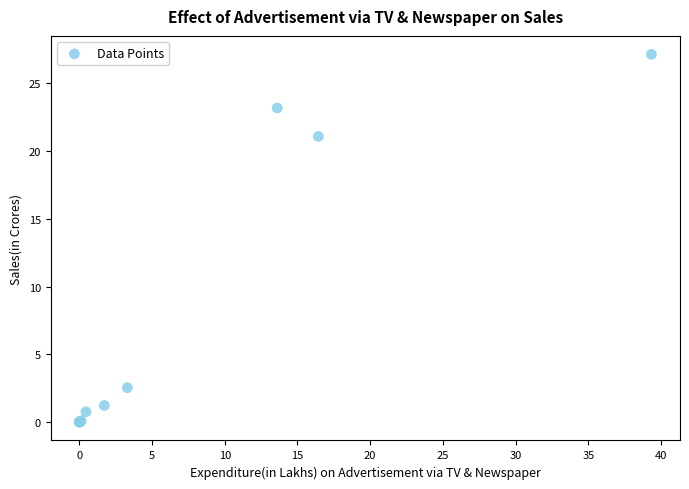

What Y value in the scatter plot is closest to 13?

21.1